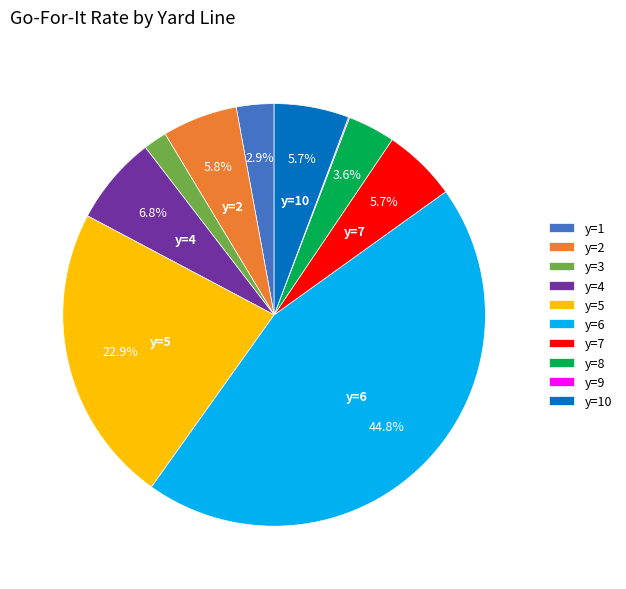

Does any single category account for the majority?

No